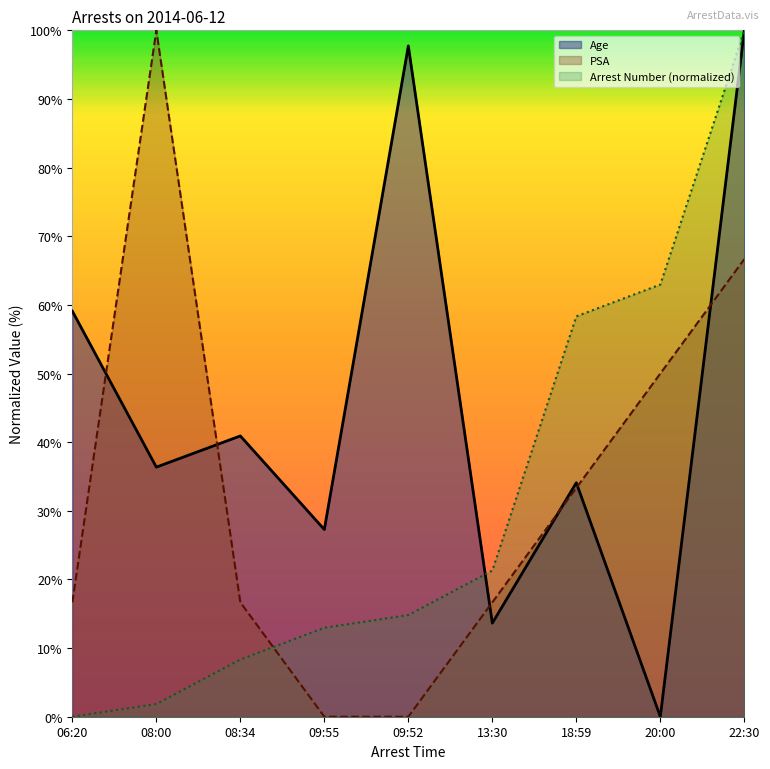

How many lines are shown in the chart?

3